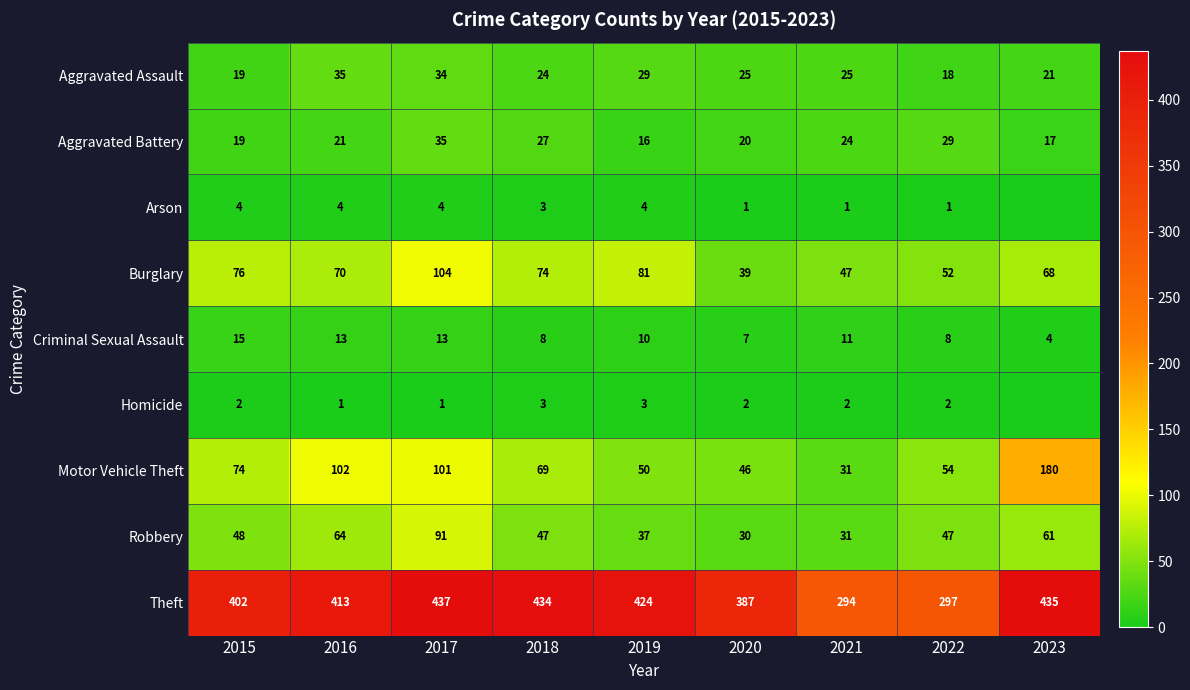

What is the difference between the highest and lowest values at 2019?

421